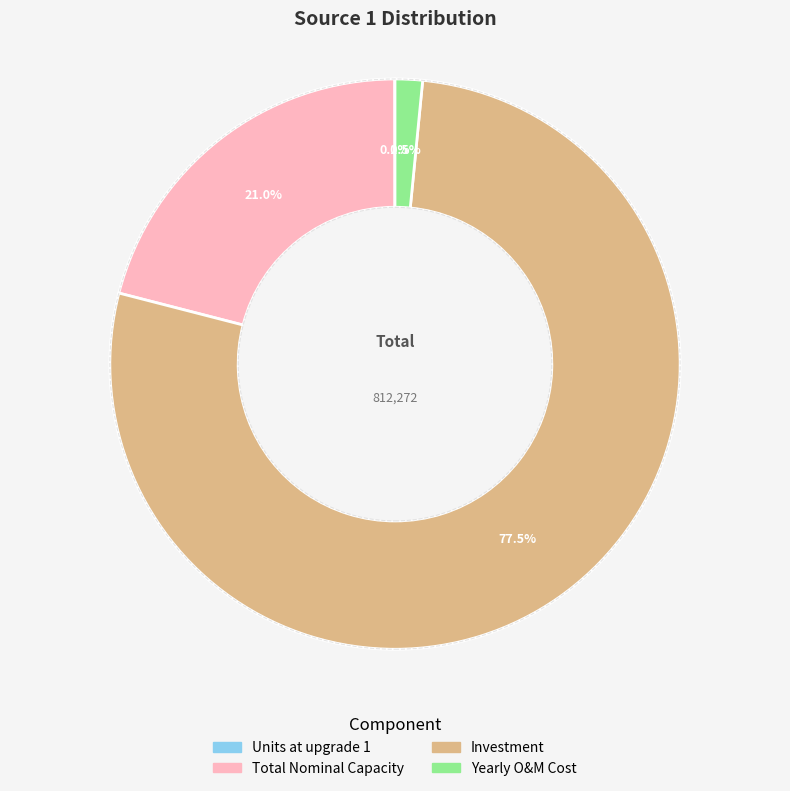

Is there any slice that represents more than half of the pie?

Yes